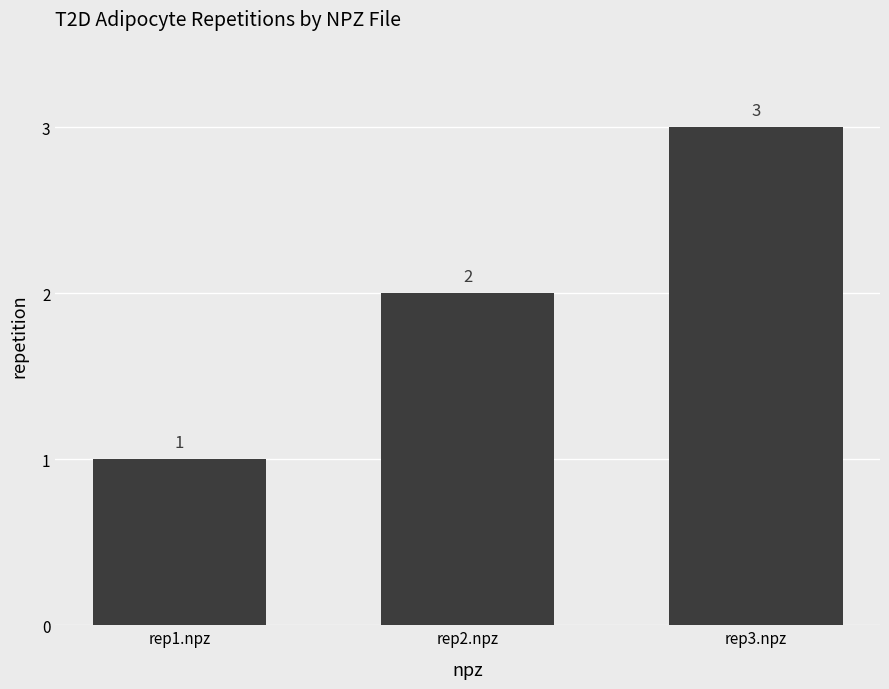

Between rep2.npz and rep1.npz, which is larger?

rep2.npz